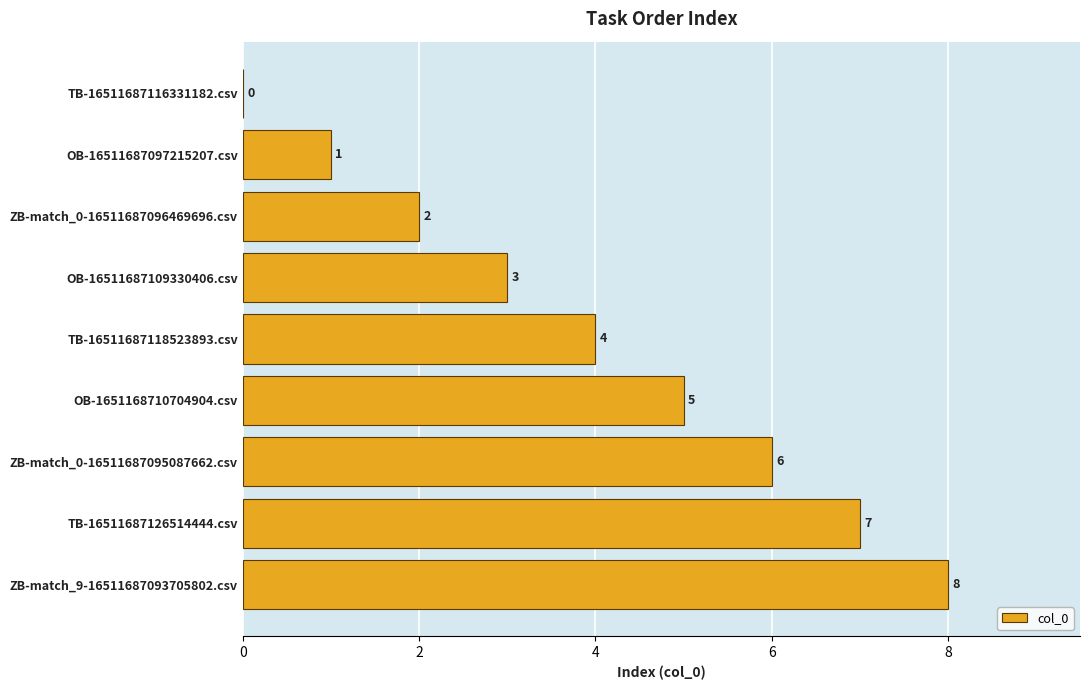

Are the bars grouped side by side (vs. stacked)?

No